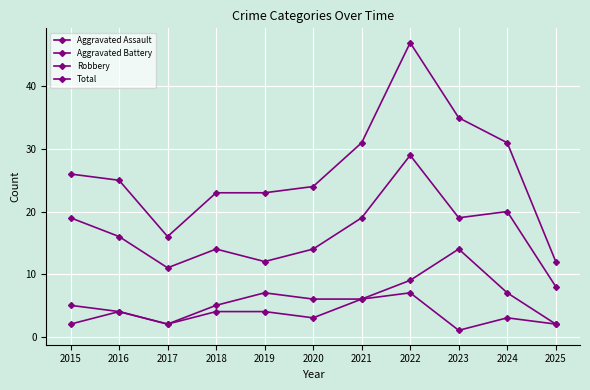

What is the total value across all series at 2017?

31